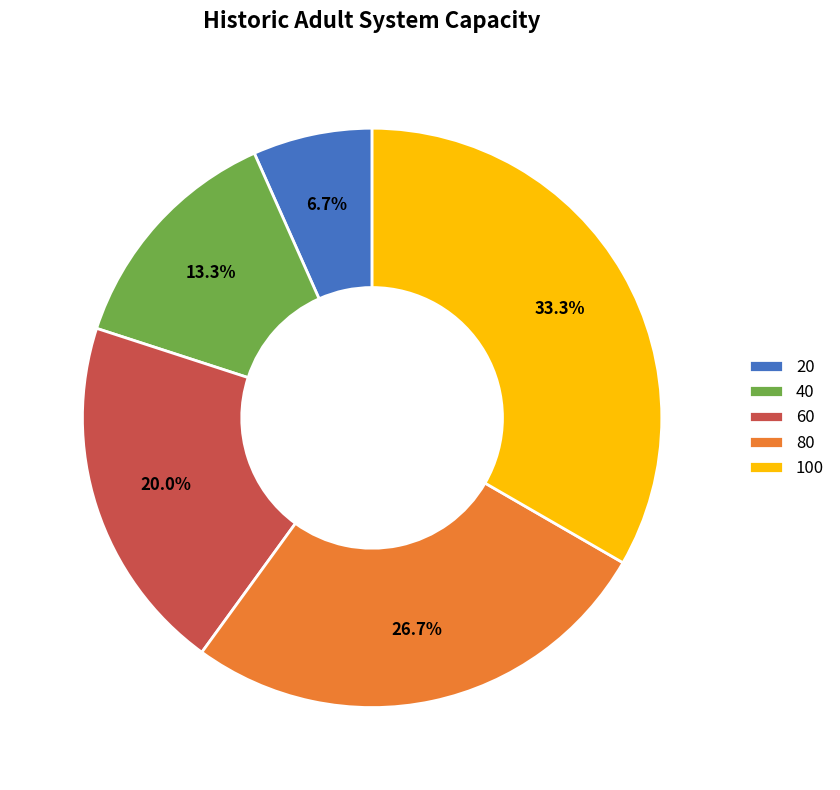

What is the largest slice in the pie chart?

100